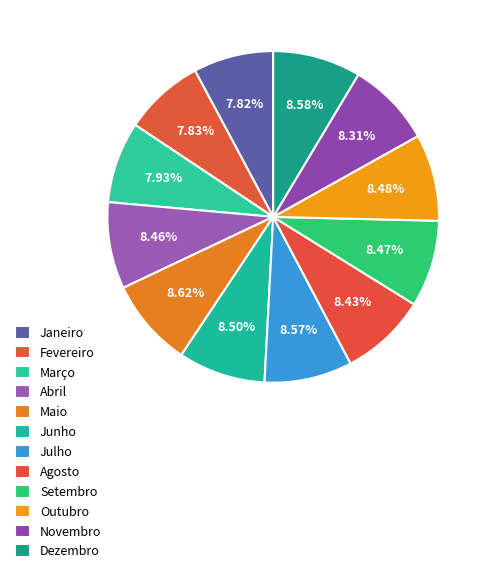

Does Outubro represent more than half of the total?

No